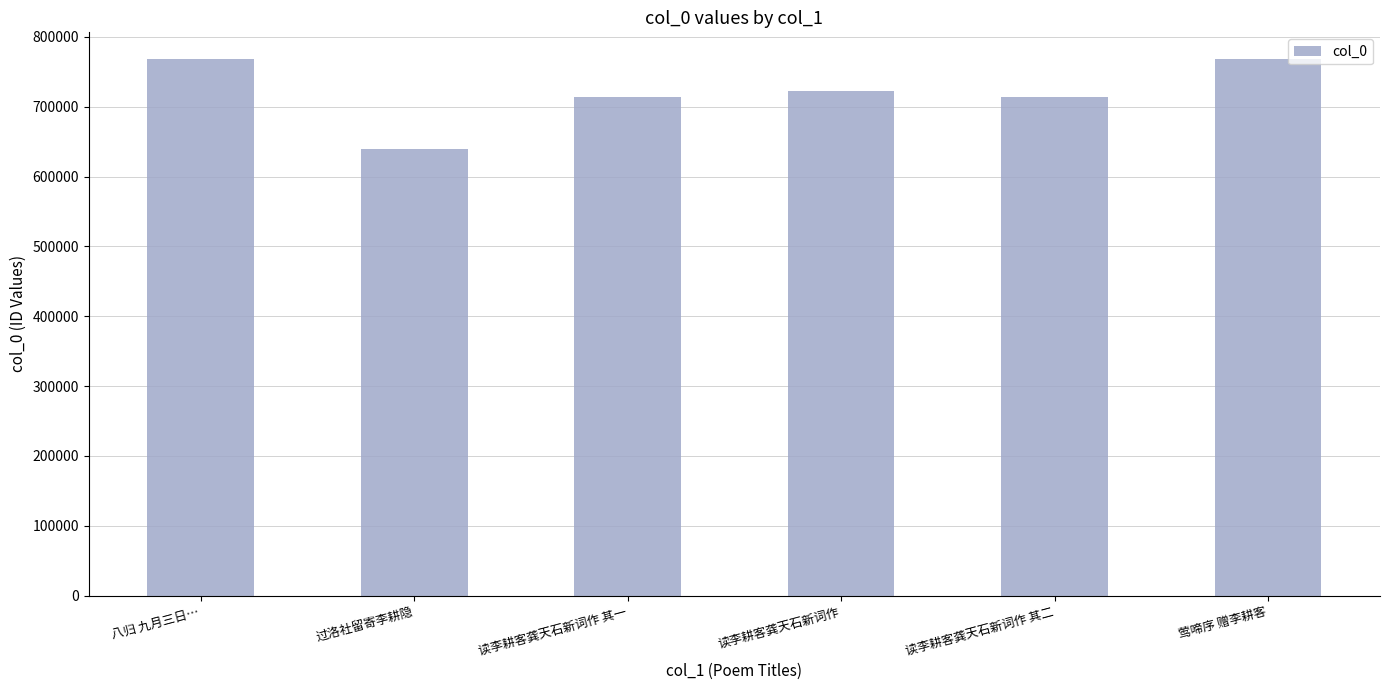

What is the value of the 3rd bar from the left?

713805